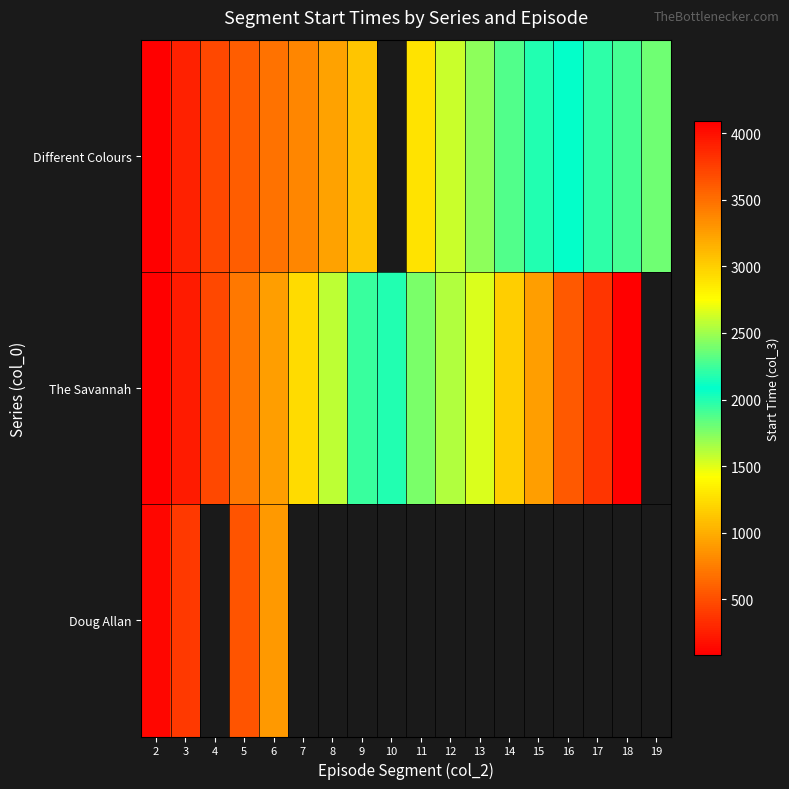

What is the highest value of the Doug Allan series?

887.0